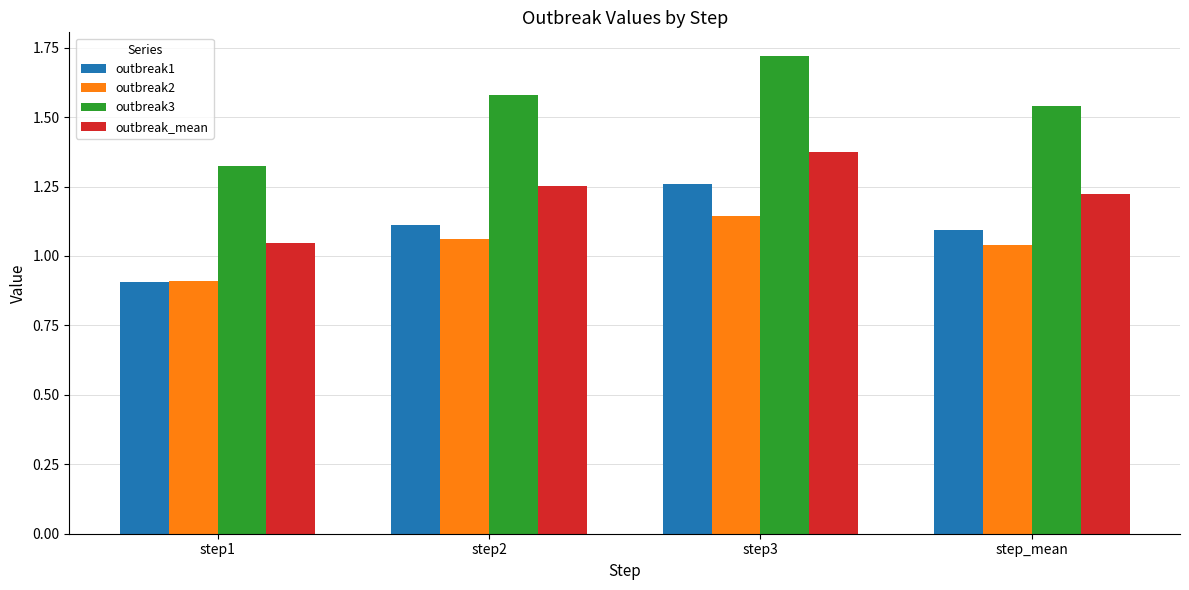

What is the difference between the maximum and minimum values in the outbreak1 series?

0.4